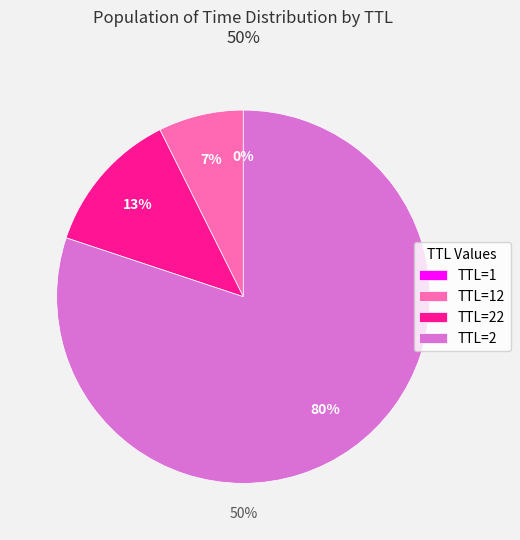

Which category has the biggest portion of the pie?

TTL=2